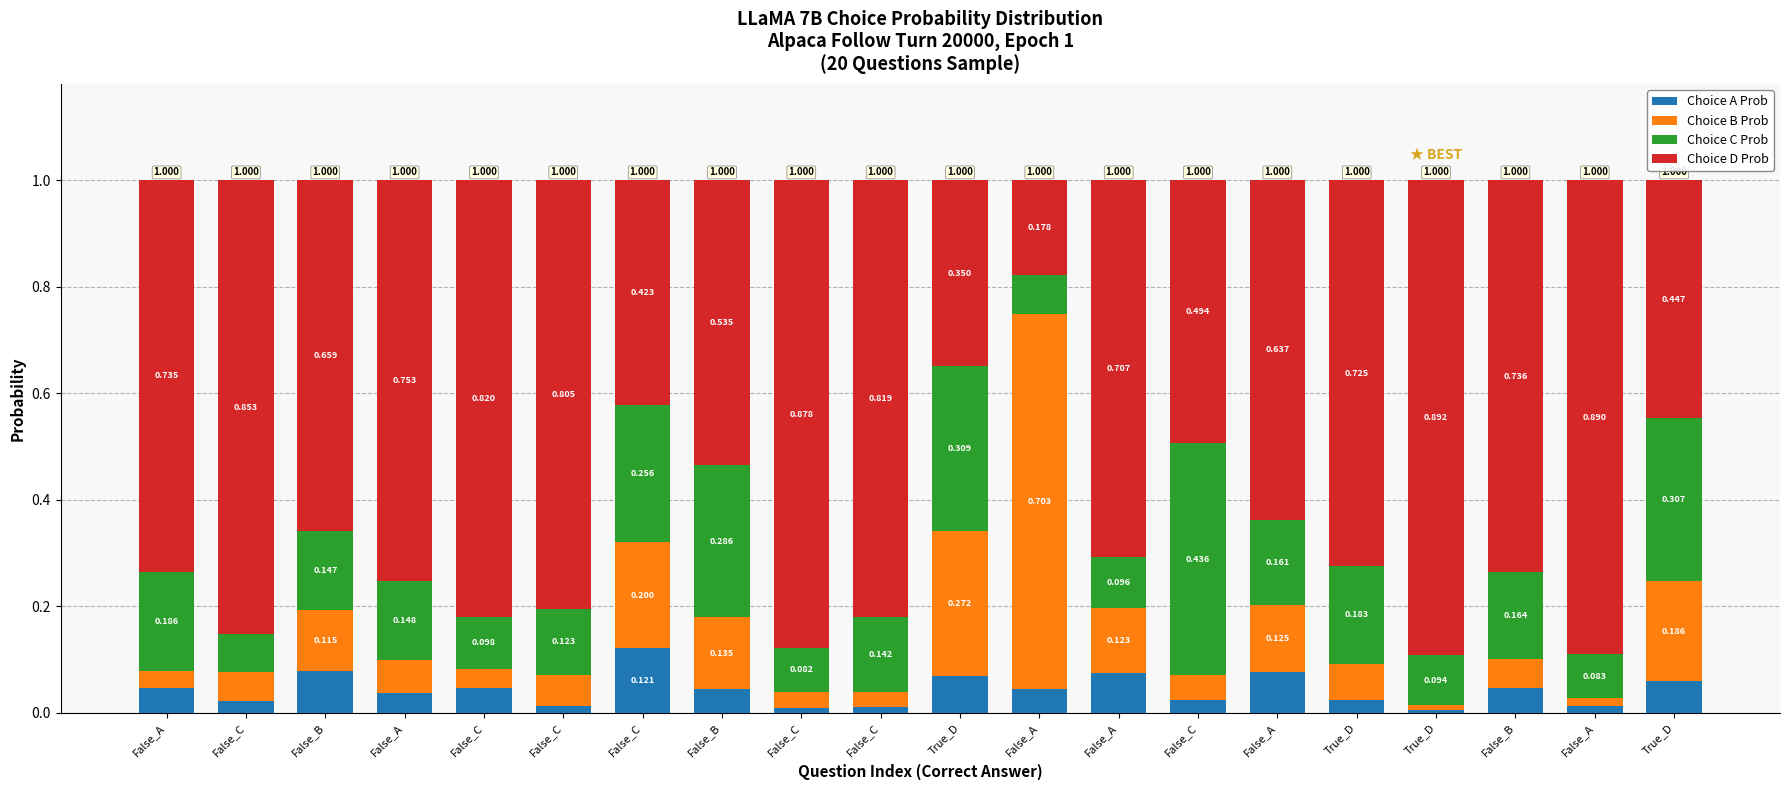

What is the average value of the Choice B Prob series?

0.1